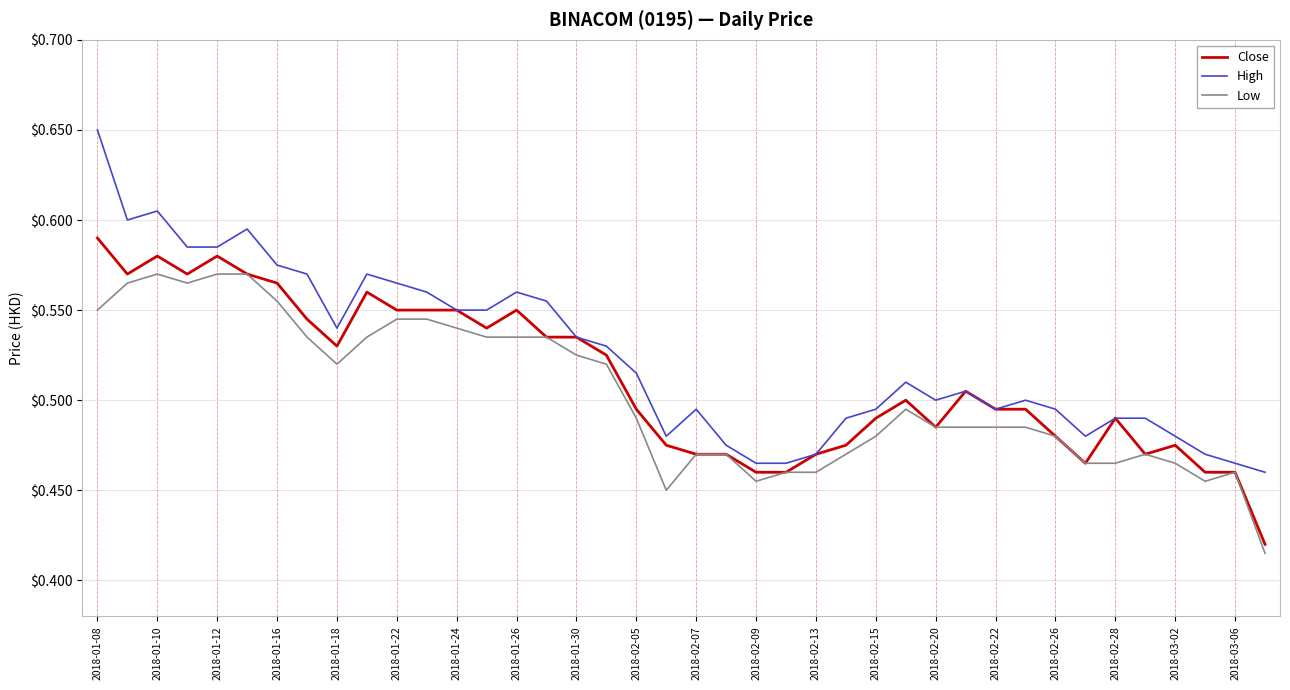

Which series has the largest range (max minus min)?

High